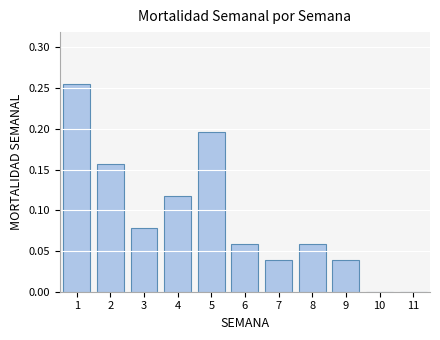

Between 11 and 9, which is larger?

9